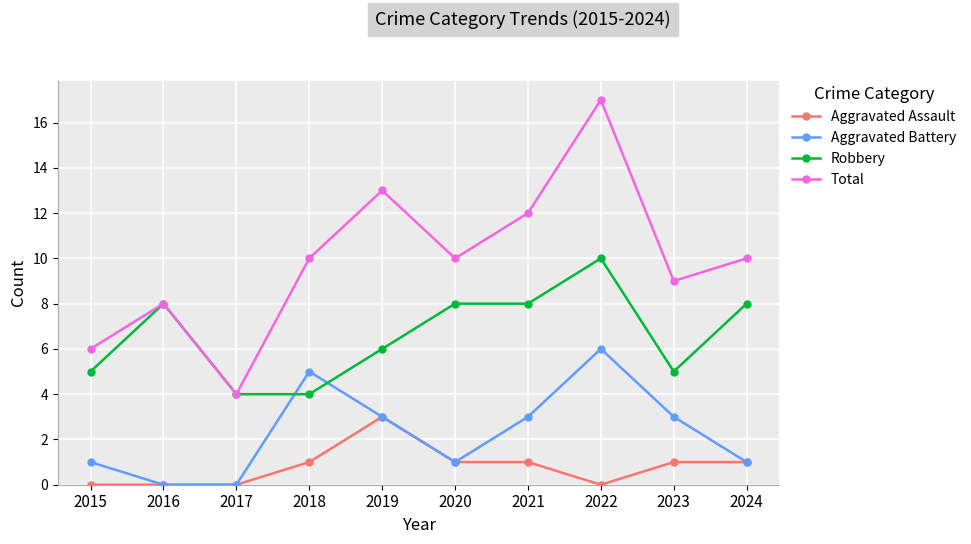

The Aggravated Battery series shows 9 at 2022. True or false?

False